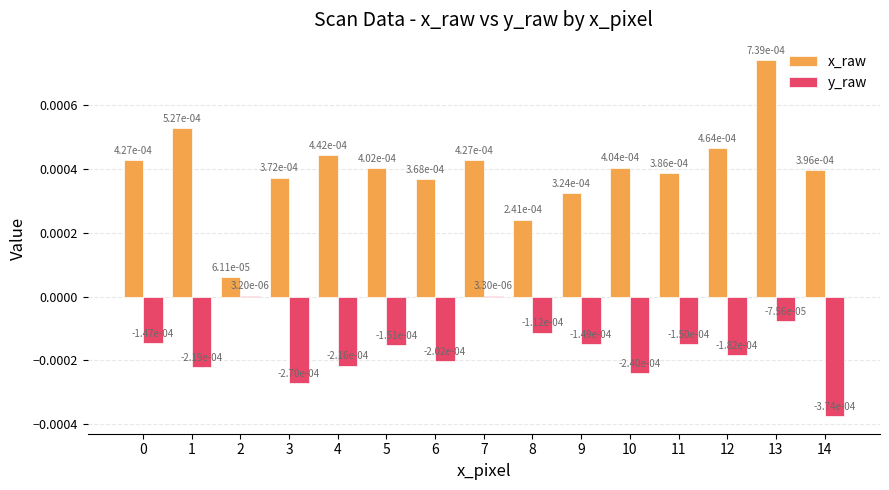

What are all the series names shown in the legend?

x_raw, y_raw